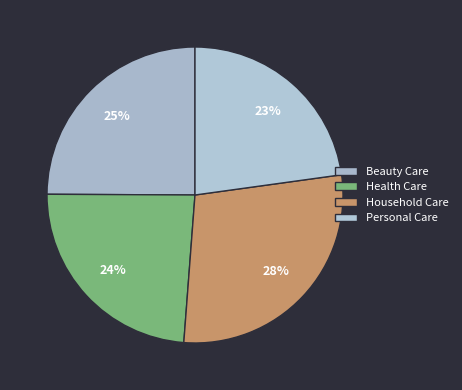

Is Household Care the majority of the pie?

No